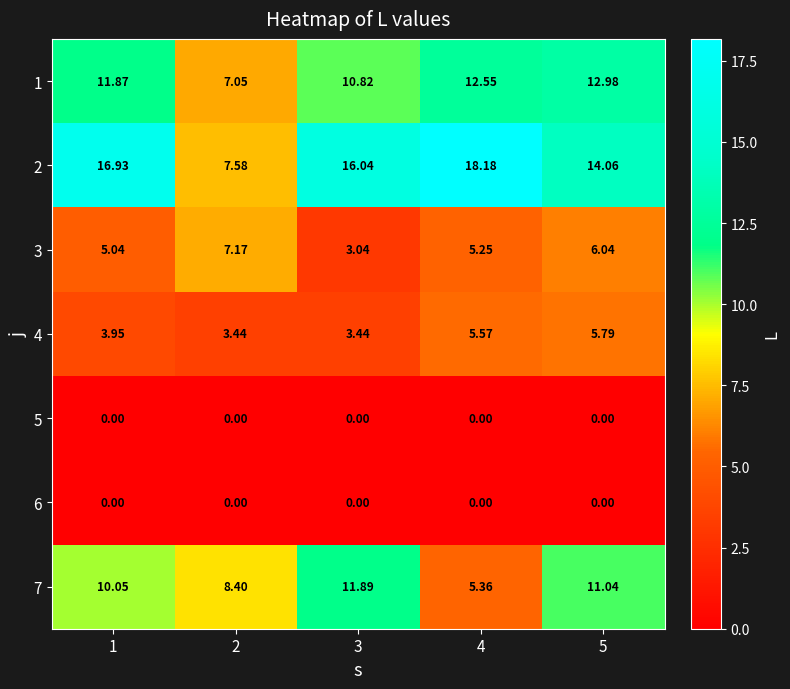

How many data points in 7 are above 10?

3